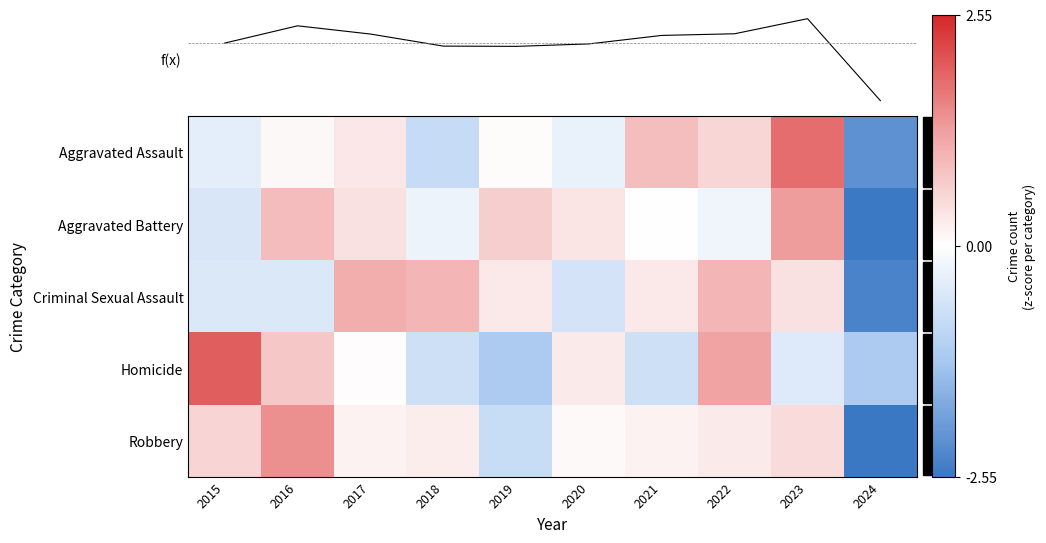

Is the value of Aggravated Battery at 2020 greater than the value of Homicide at 2023?

Yes